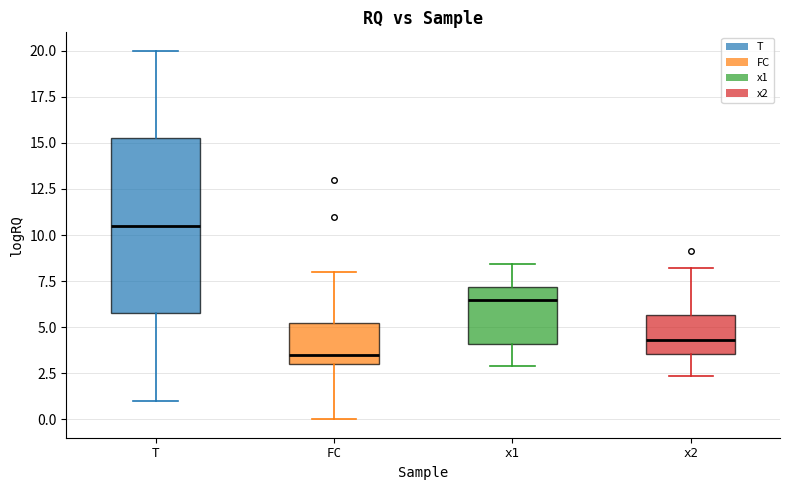

Reading left to right, transcribe this box plot: for each box, give where its median line is, the range the box spans, and where its two whiskers end, as read against the y-axis. The values are not printed on the chart, so give them approximately, as read against the axis.

T: median 10.5, box 6.0 to 15.5, whiskers 1.0 to 20.0
FC: median 3.5, box 3.0 to 5.5, whiskers 0.0 to 8.0
x1: median 6.5, box 4.0 to 7.0, whiskers 3.0 to 8.5
x2: median 4.5, box 3.5 to 5.5, whiskers 2.5 to 8.0